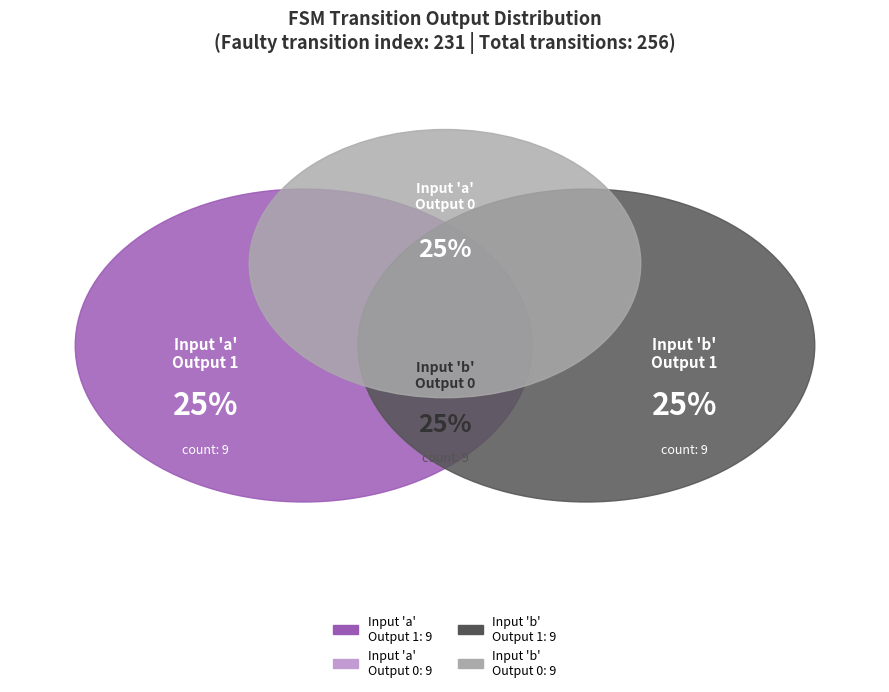

True or false: 29 accounts for 1% of the total.

False